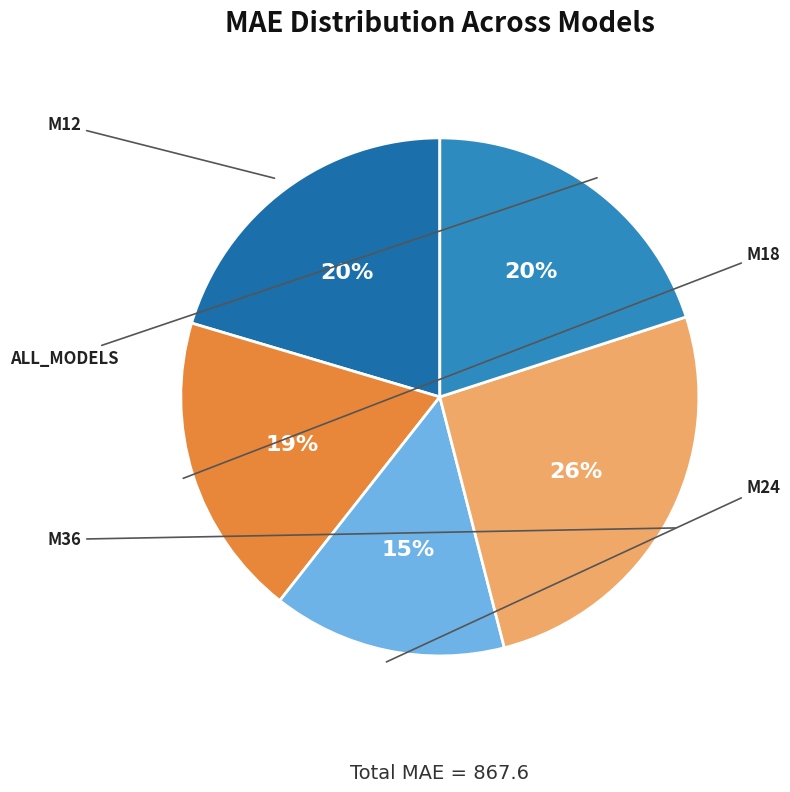

Does any single category account for the majority?

No